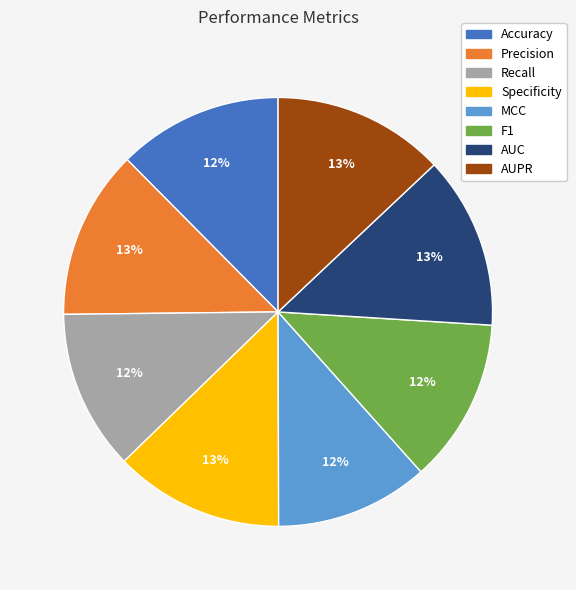

What percentage is the AUC slice, to the nearest percent?

13%